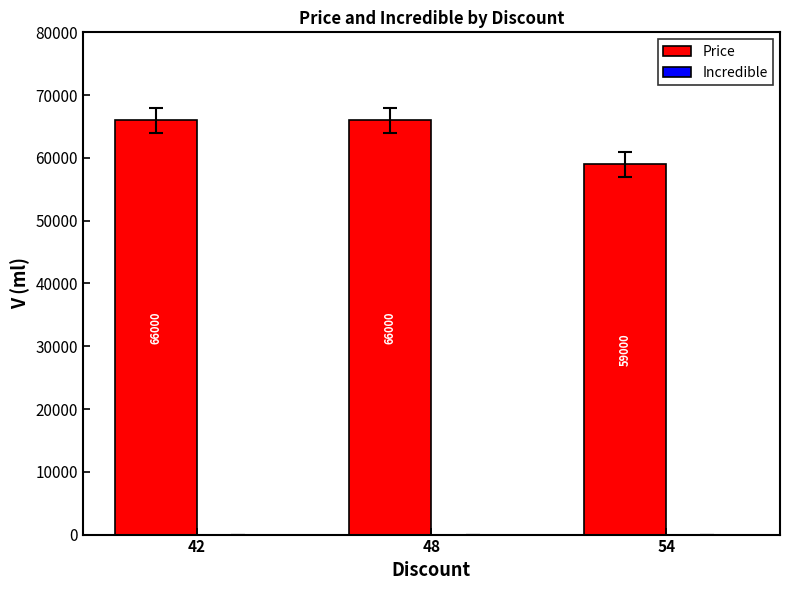

What is the maximum value shown in the chart?

66000